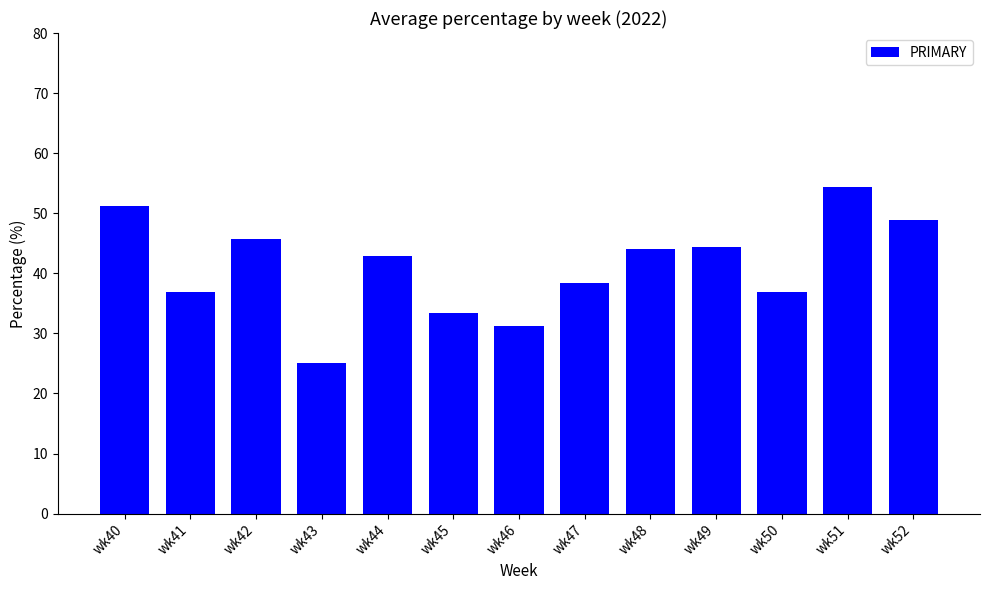

Read the value at wk50.

36.8